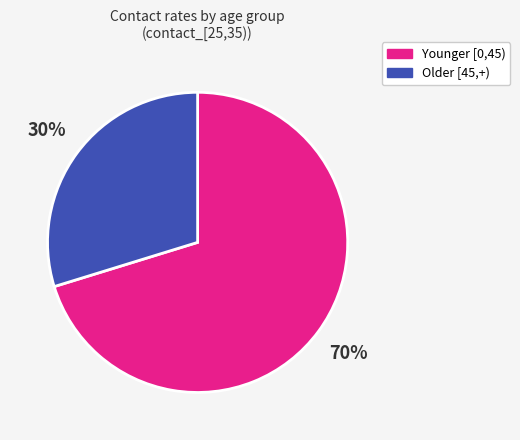

Combined, do Older [45,+) and Younger [0,45) account for over 50%?

Yes